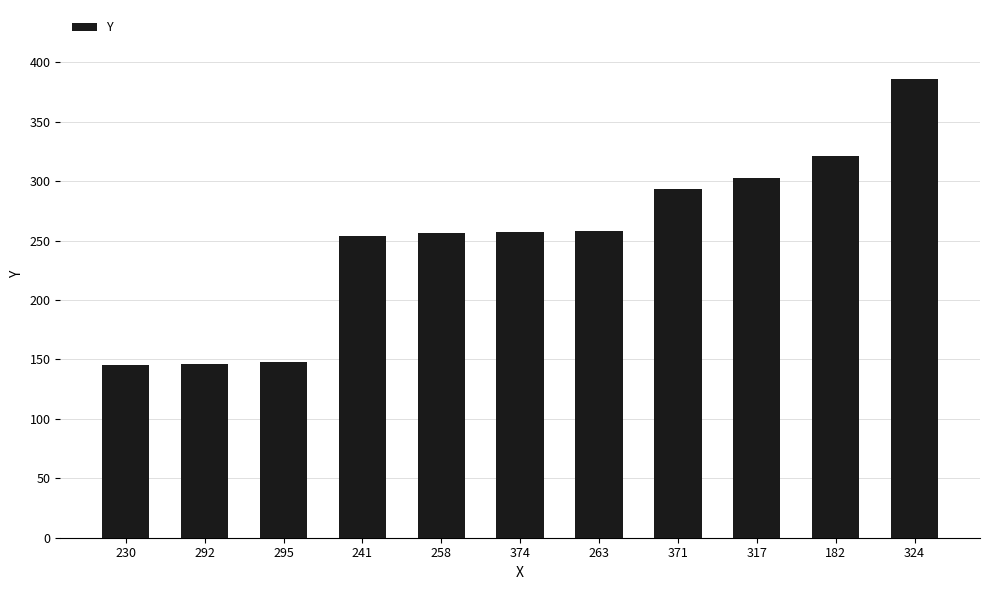

What is the minimum value shown in the chart?

145